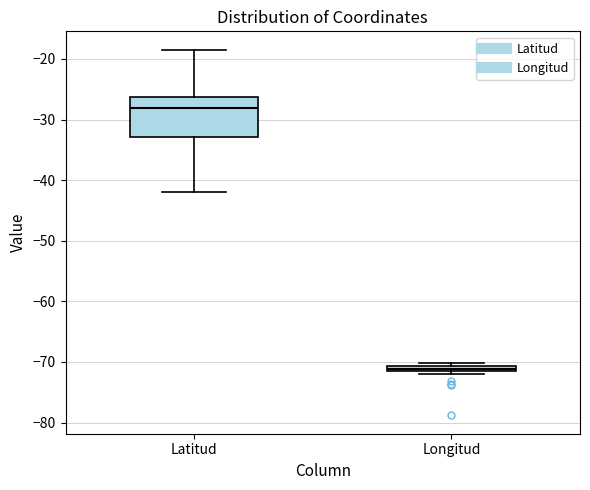

Which box has the lowest median line?

Longitud